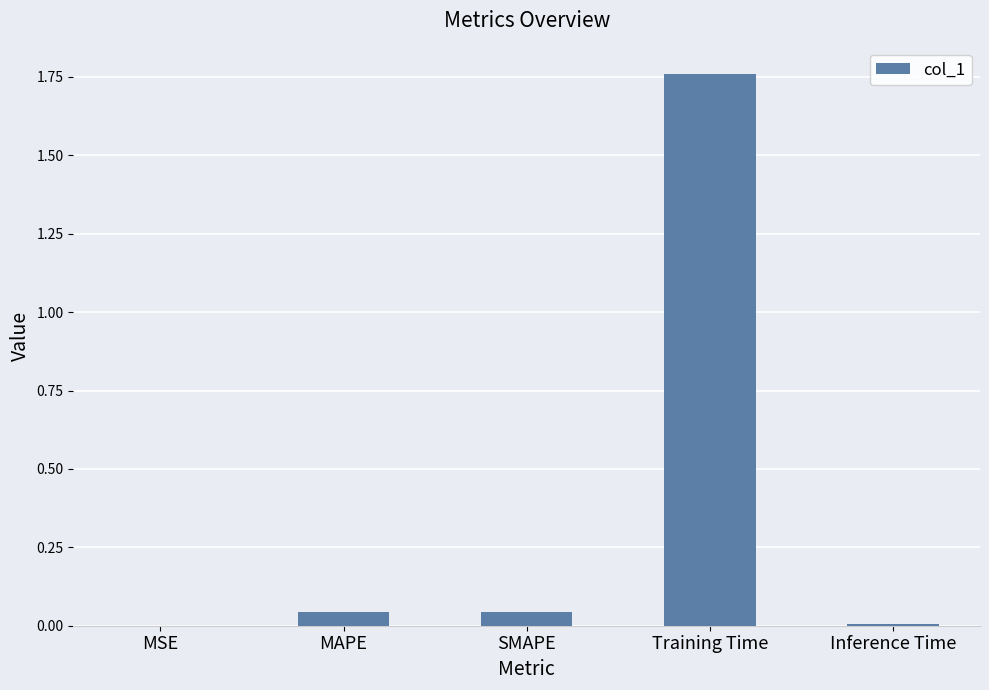

Is it true that the value at MAPE is 0.1?

False